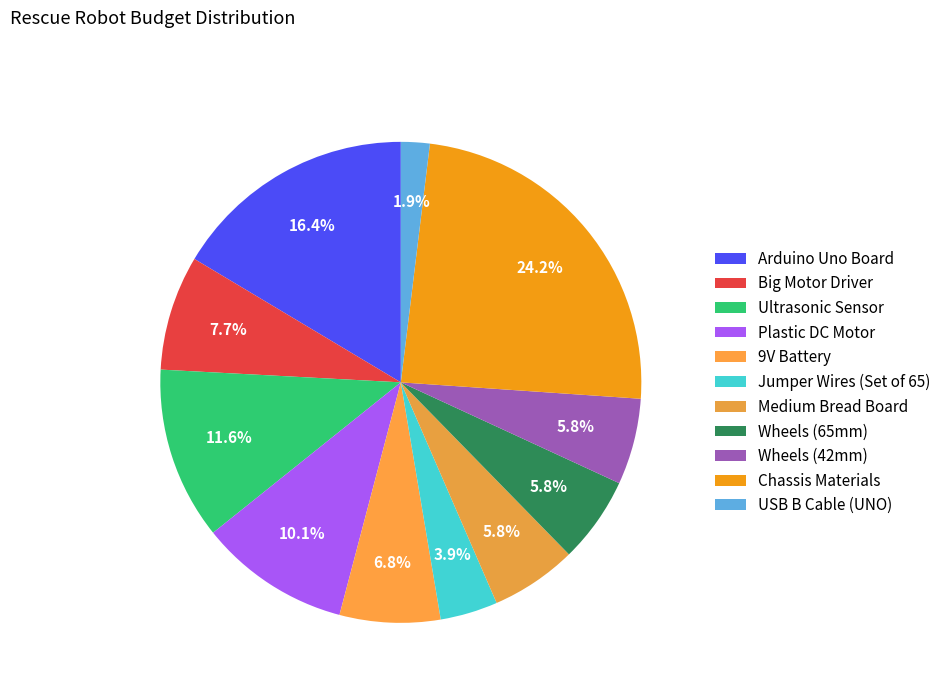

Rank the categories by value from lowest to highest.

USB B Cable (UNO), Jumper Wires (Set of 65), Medium Bread Board, Wheels (65mm), Wheels (42mm), 9V Battery, Big Motor Driver, Plastic DC Motor, Ultrasonic Sensor, Arduino Uno Board, Chassis Materials